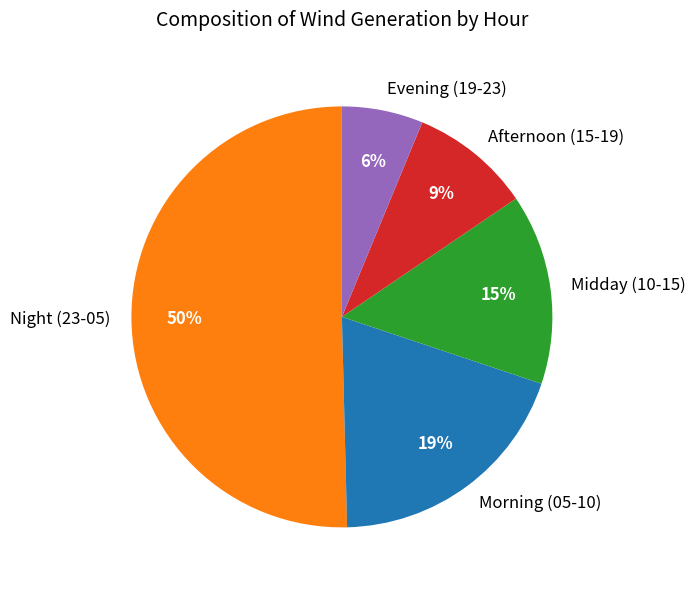

To the nearest percent, what is the difference between the largest and smallest slice percentages?

44%